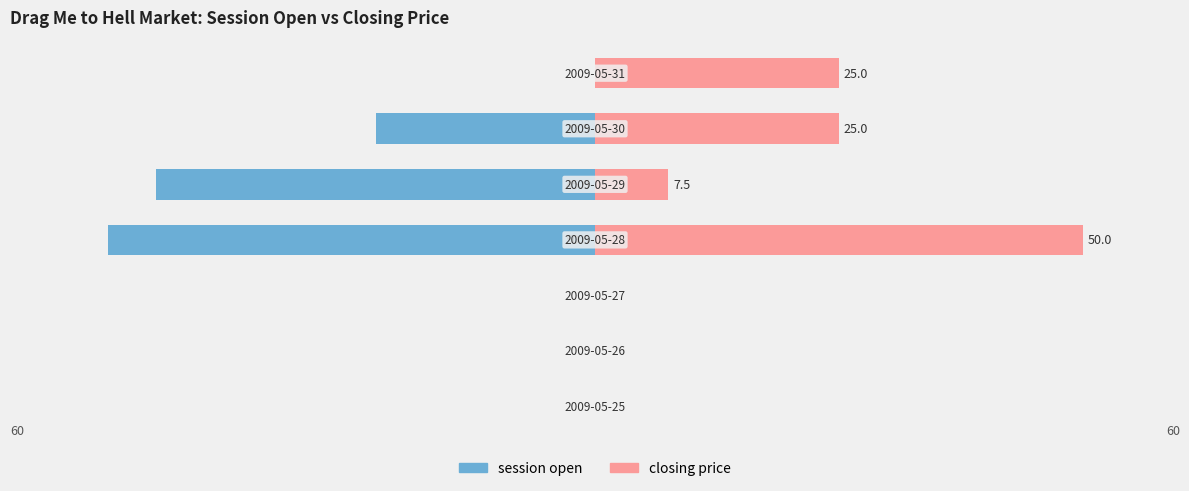

What is the difference between the closing price values at 3 and 6?

25.0